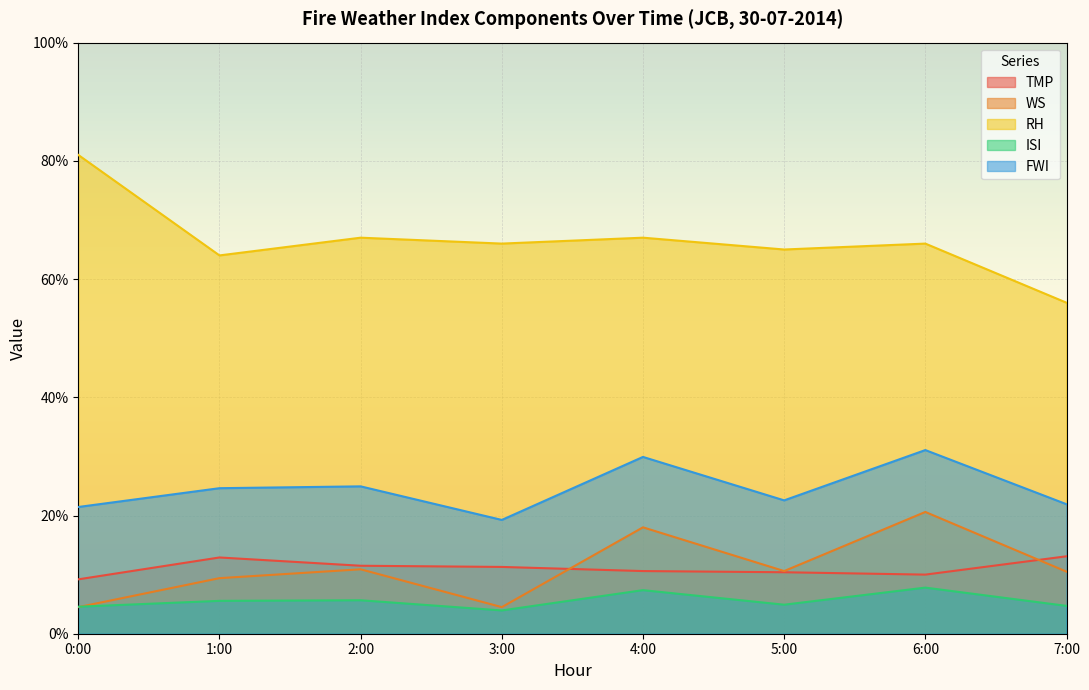

True or false: TMP and ISI cross at least once.

False